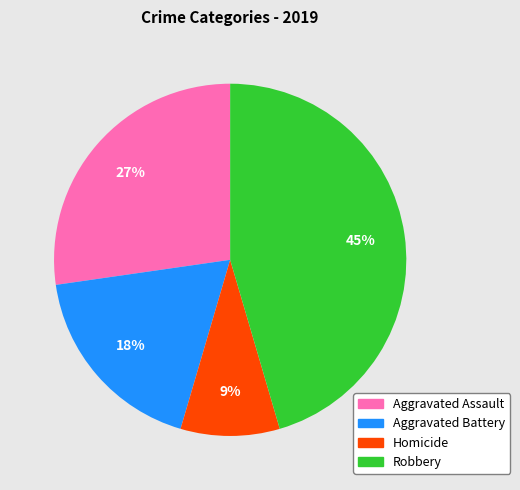

How many segments does this pie chart have?

4